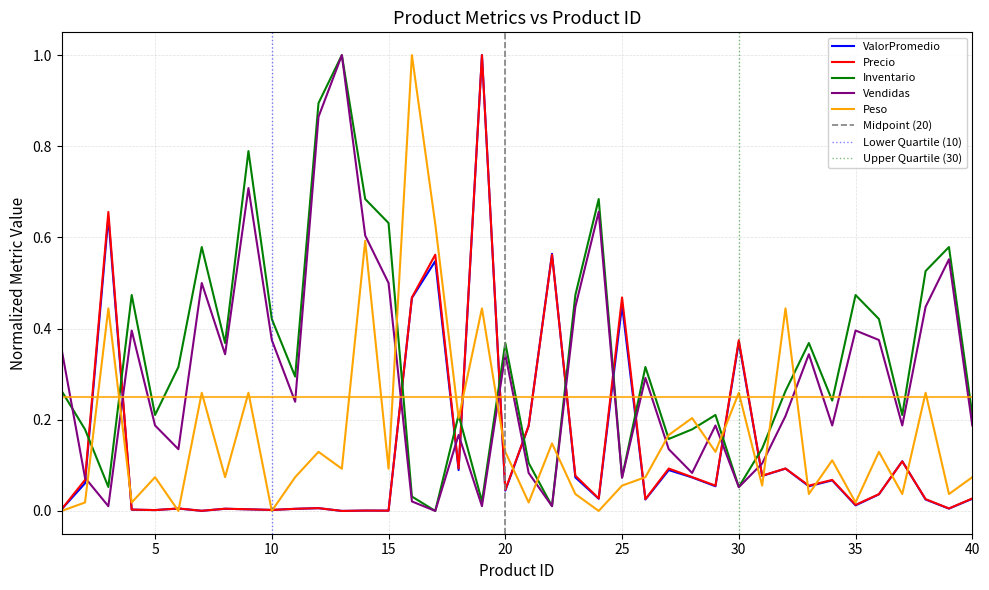

How many lines are shown in the chart?

5